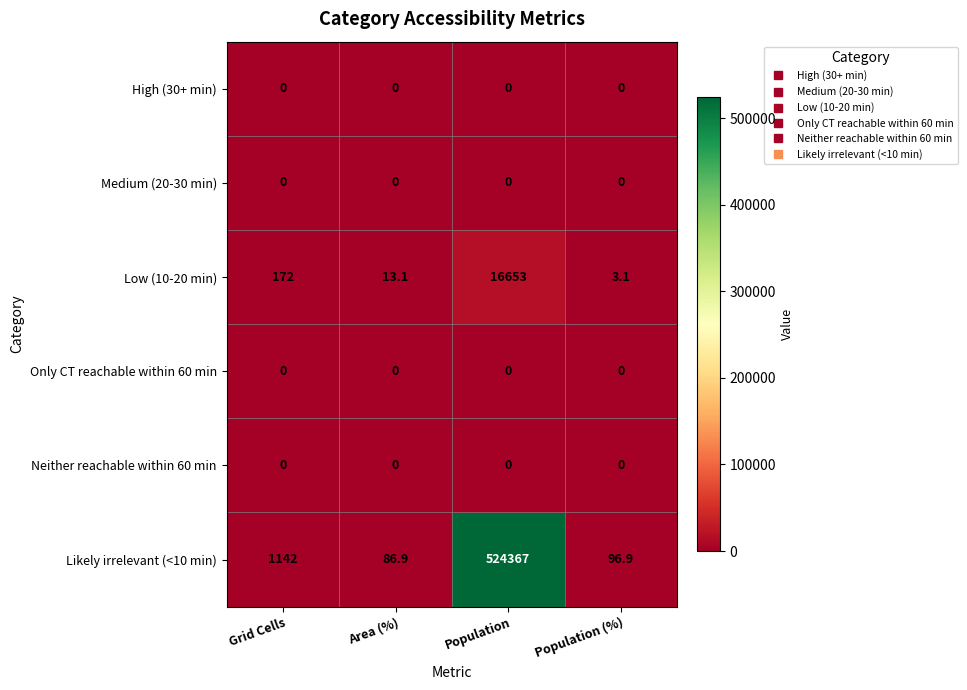

Reading right to left, list all the values displayed in this chart.

High (30+ min): 0.0	0.0	0.0	0.0
Medium (20-30 min): 0.0	0.0	0.0	0.0
Low (10-20 min): 3.1	16653.0	13.1	172.0
Only CT reachable within 60 min: 0.0	0.0	0.0	0.0
Neither reachable within 60 min: 0.0	0.0	0.0	0.0
Likely irrelevant (<10 min): 96.9	524367.0	86.9	1142.0